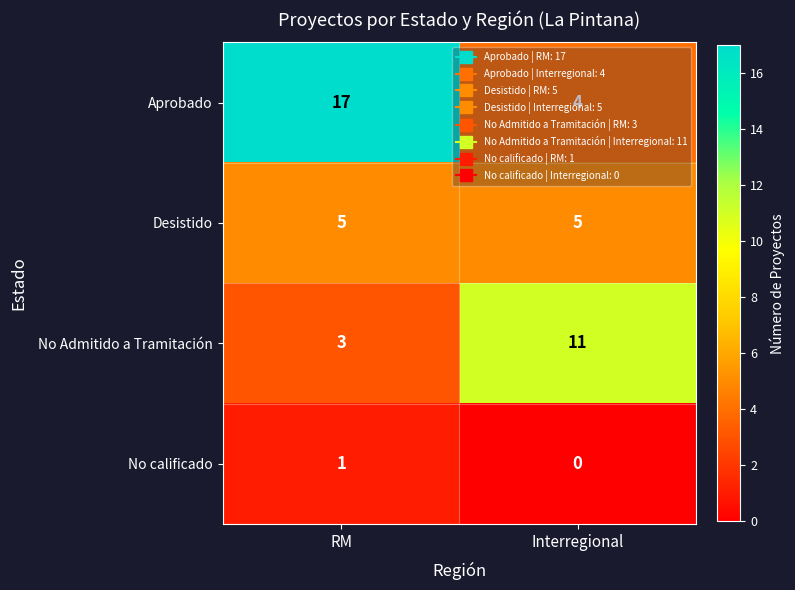

What is the spread (max minus min) of values at RM?

16